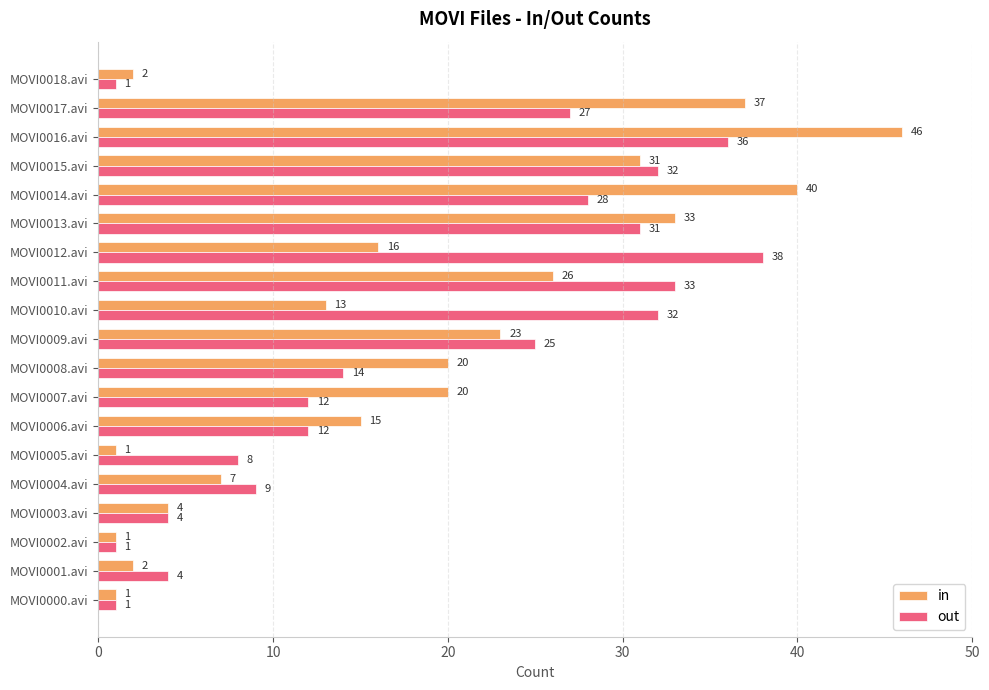

What is the maximum value shown in the chart?

46